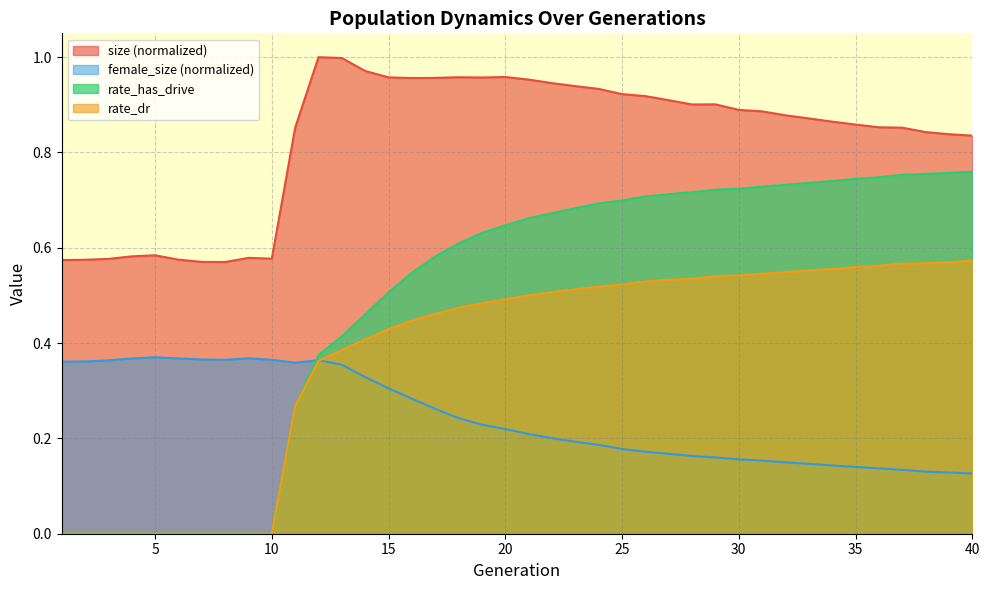

True or false: rate_has_drive and size cross at least once.

False